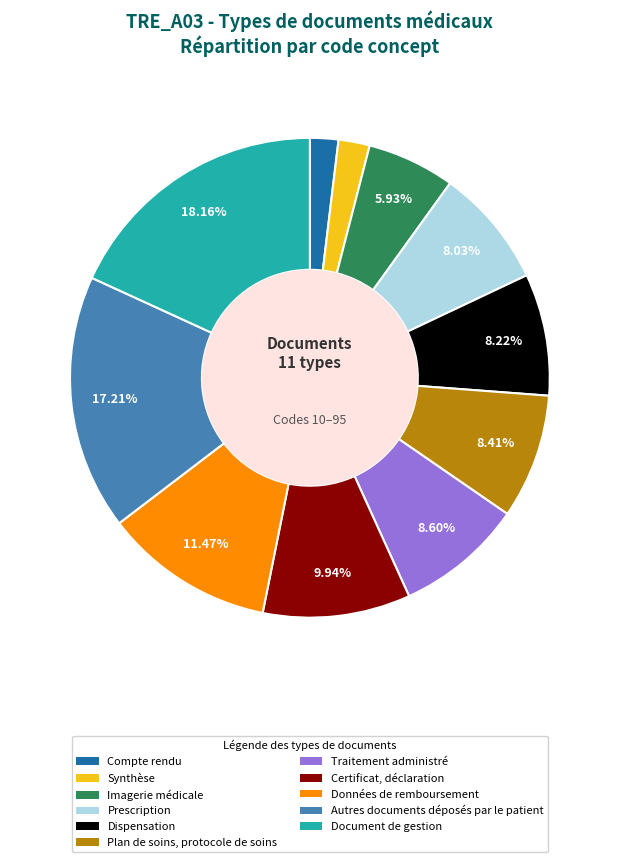

Is it true that Plan de soins, protocole de soins is 8% of the pie?

True